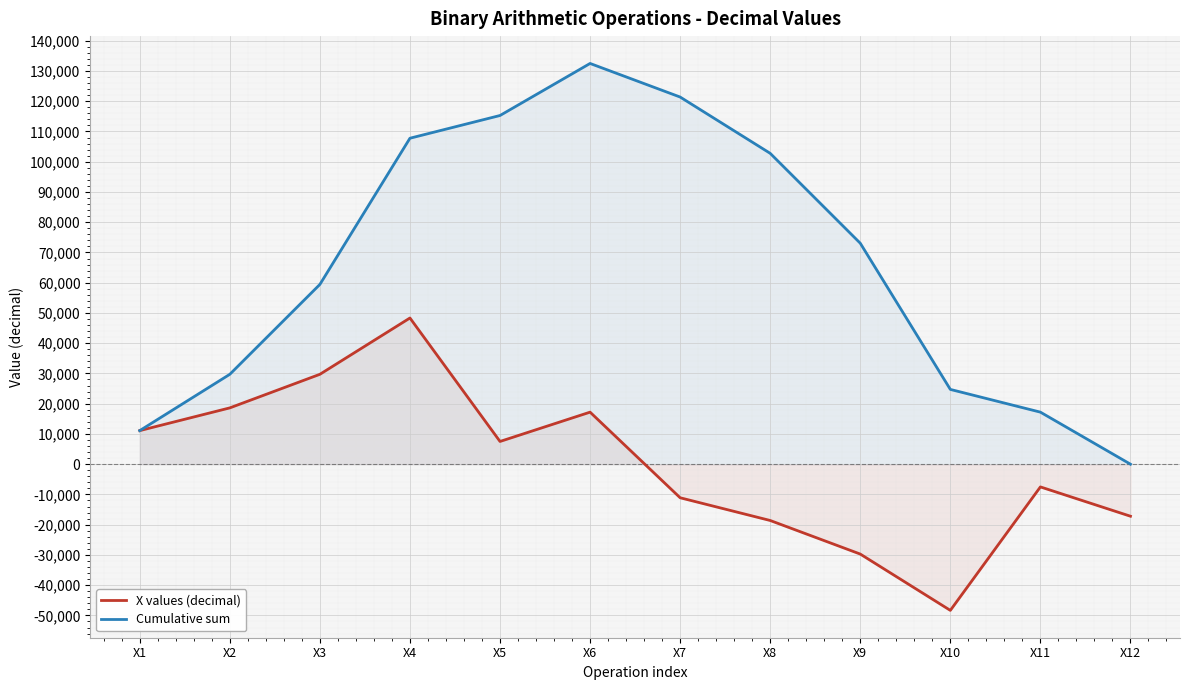

What is the spread (max minus min) of values at X6?

115277